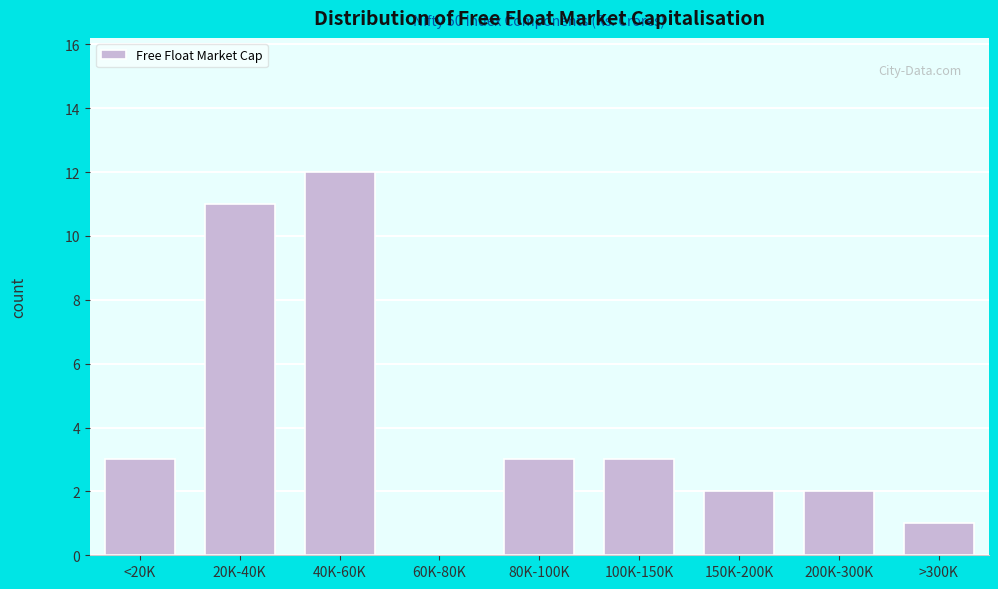

Reading right to left, extract all data points from this chart.

>300K=1	200K-300K=2	150K-200K=2	100K-150K=3	80K-100K=3	60K-80K=0	40K-60K=12	20K-40K=11	<20K=3